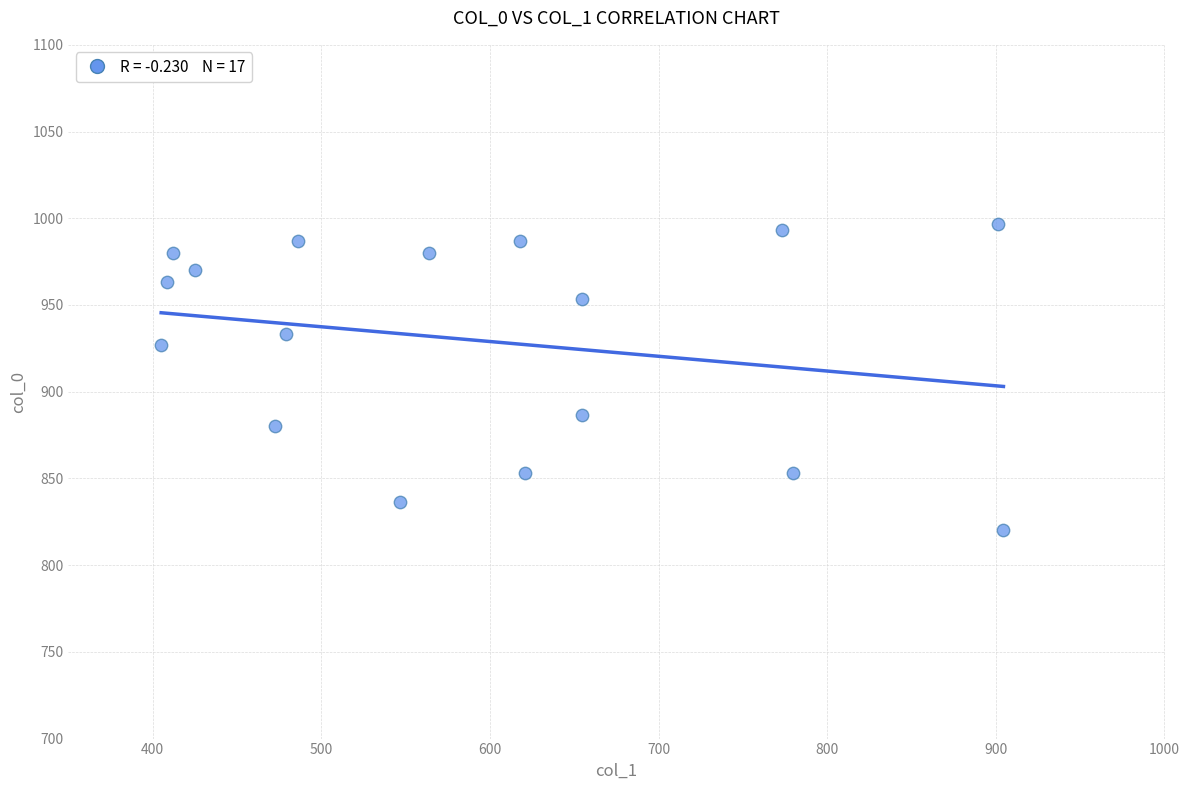

What is the range of X values (max minus min)?

499.5